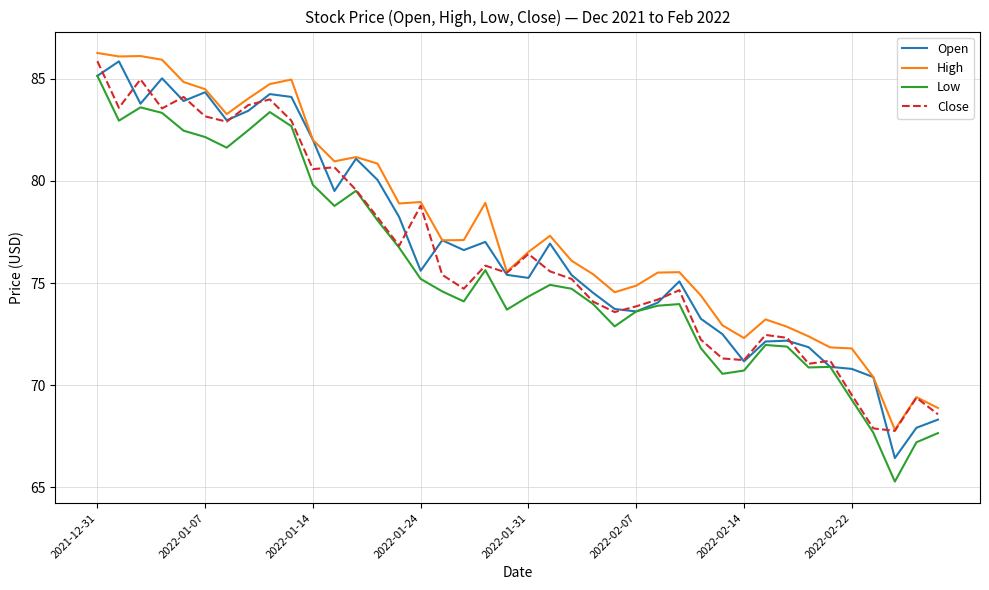

True or false: High and Low cross at least once.

False